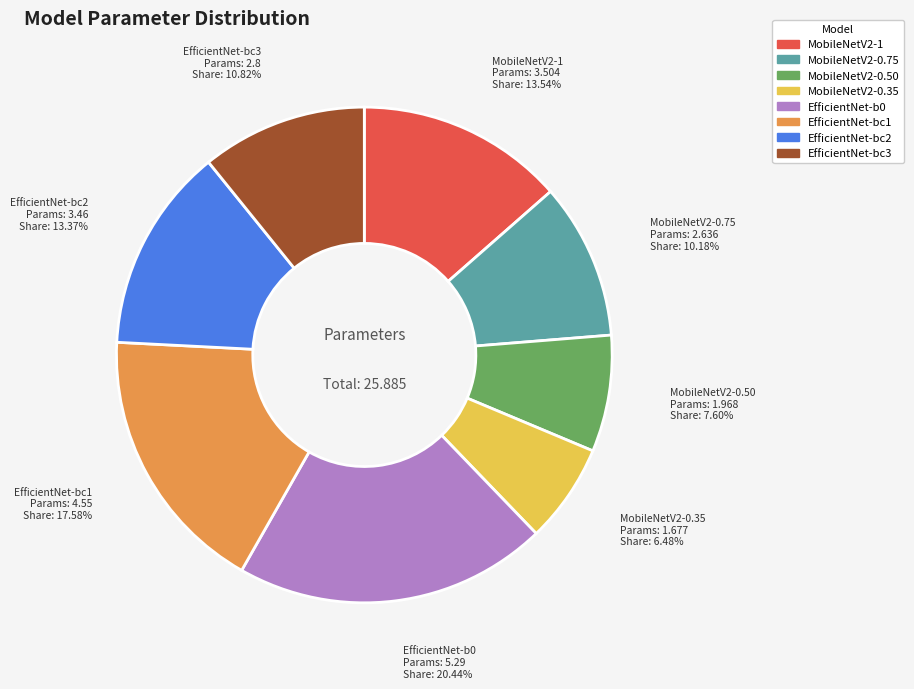

Is there a majority slice in this chart?

No